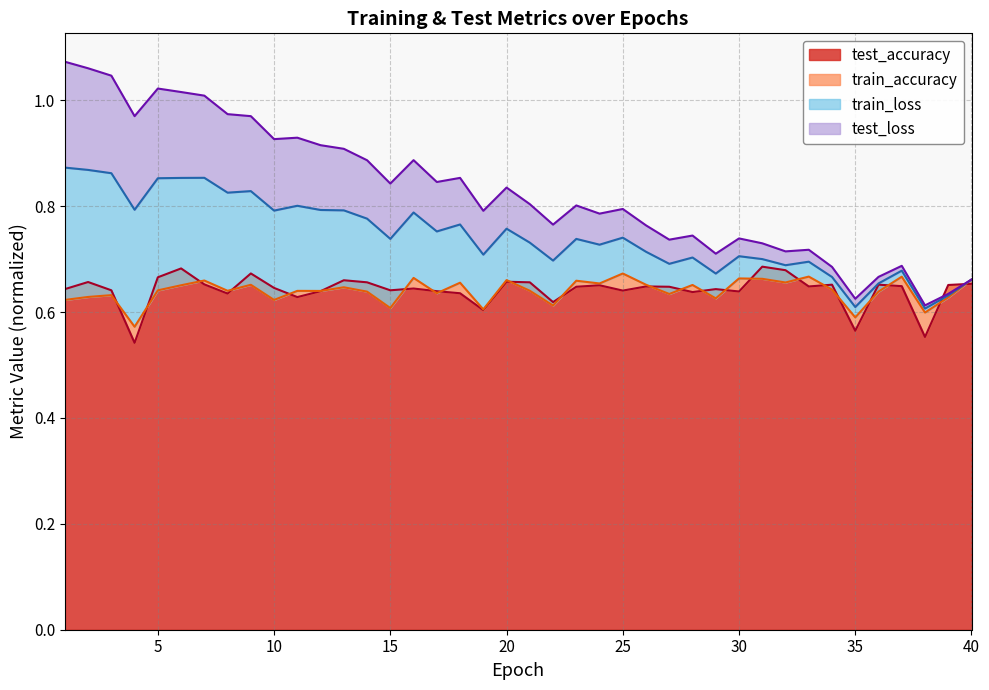

At which category does test_accuracy reach its first local peak?

2